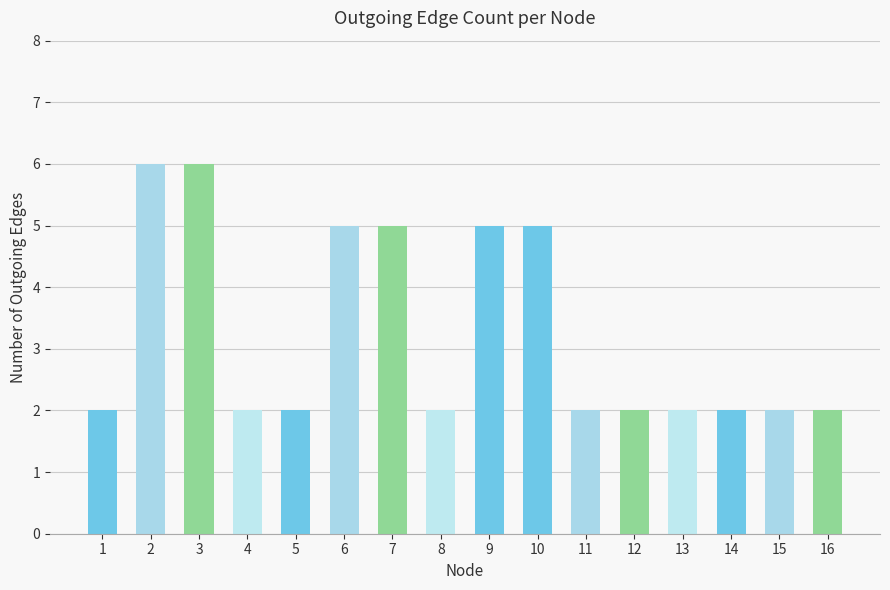

Between 3 and 8, which is larger?

3